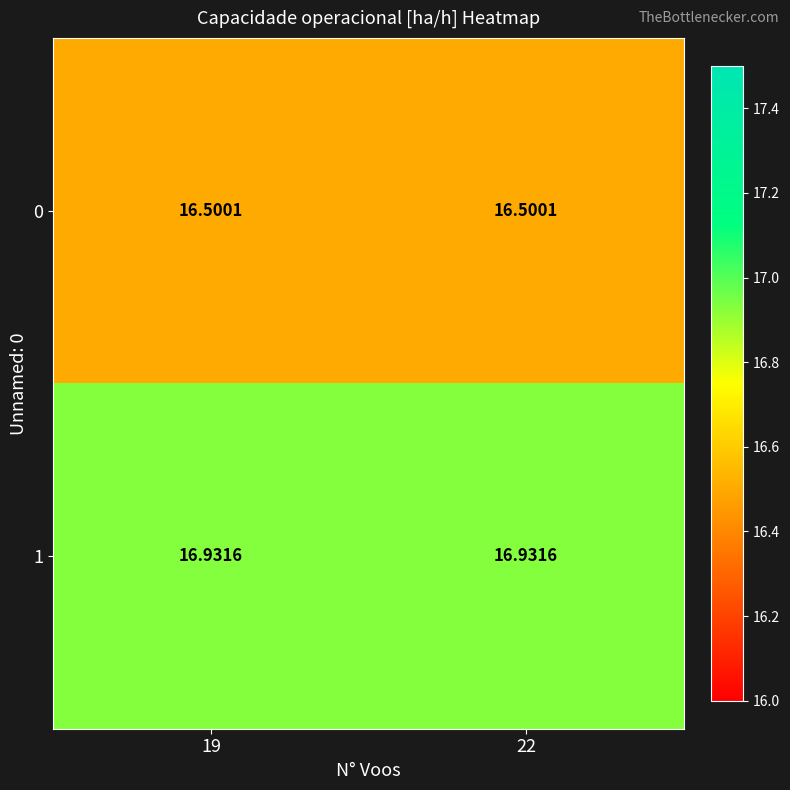

Is the value of 0 at 22 greater than the value of 1 at 22?

No